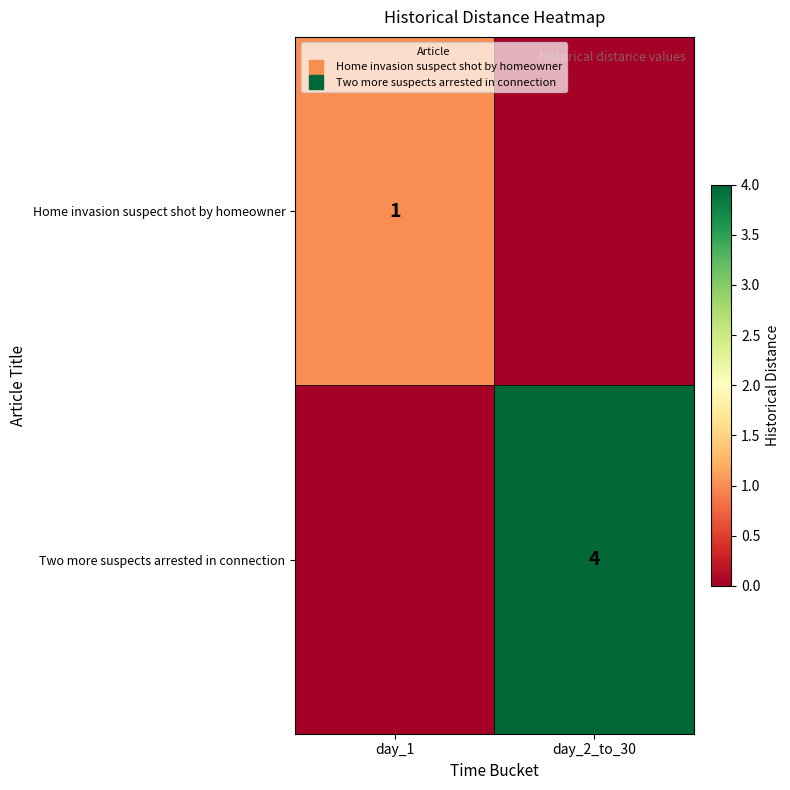

Which category has the lowest value across all series?

day_2_to_30